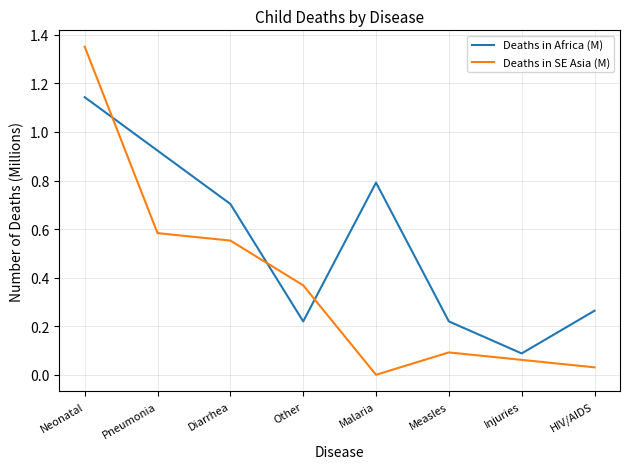

What is the sum of all Deaths in Africa (M) values?

4.4